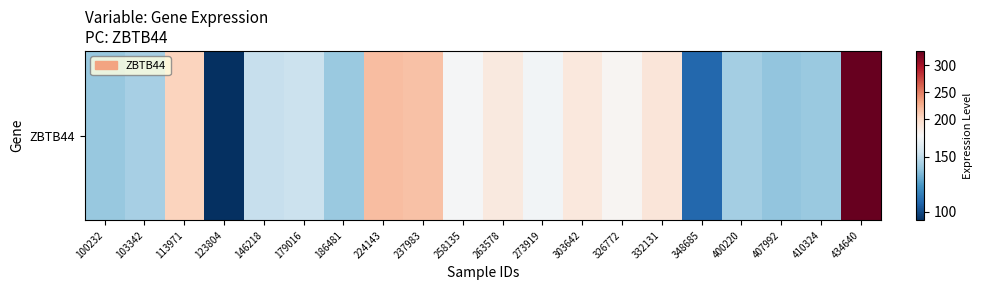

The value at 123804 is 92.4. True or false?

True